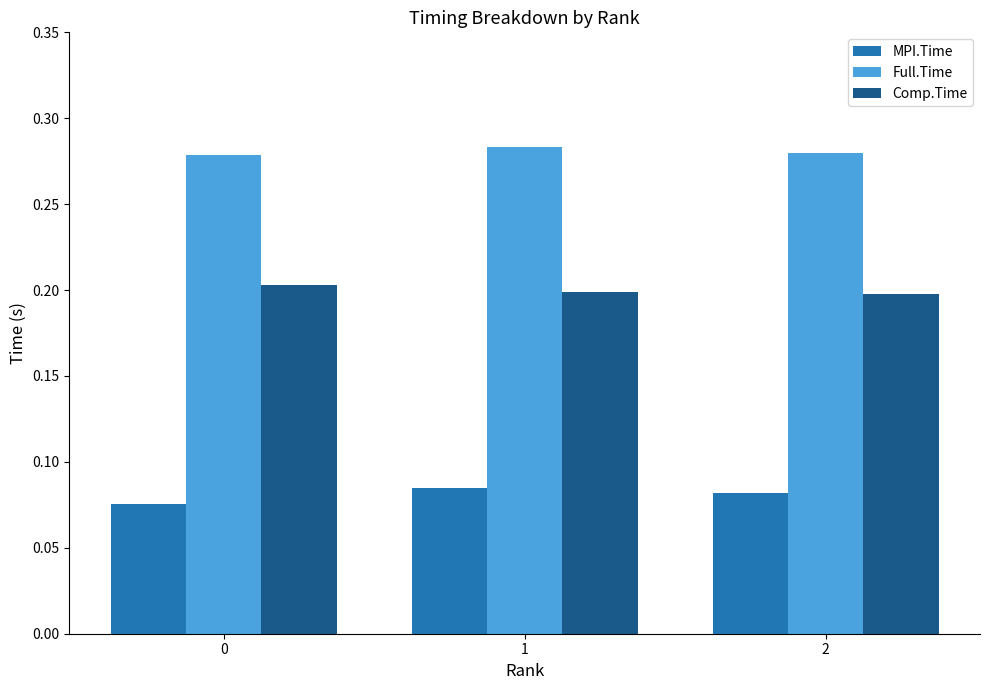

Is the value of MPI.Time at 2 greater than the value of Comp.Time at 1?

No